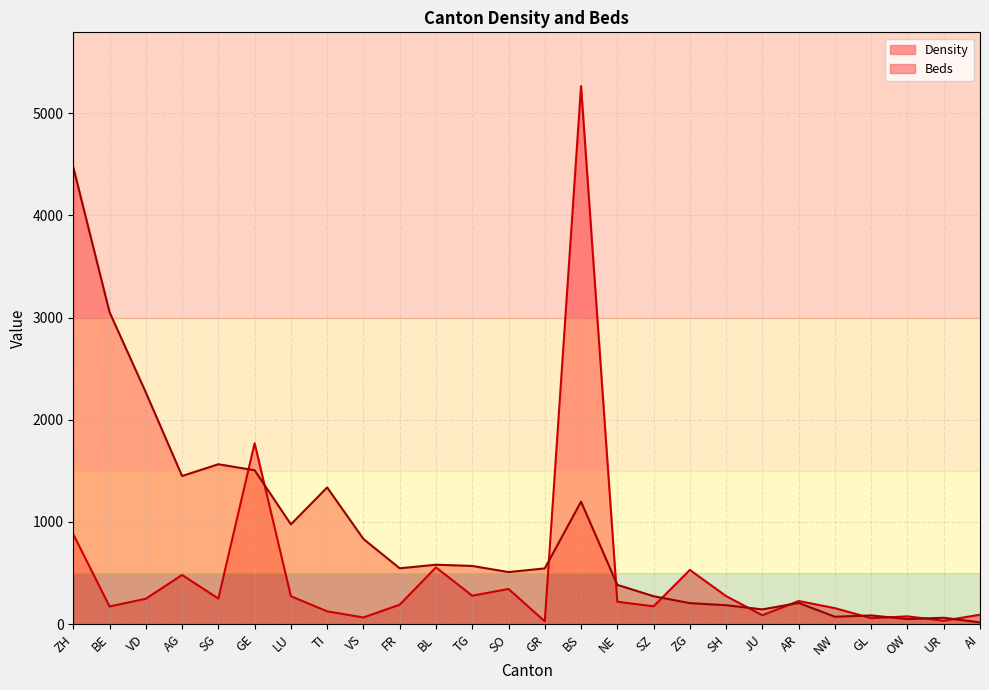

The value of Density at VS is 66. True or false?

True